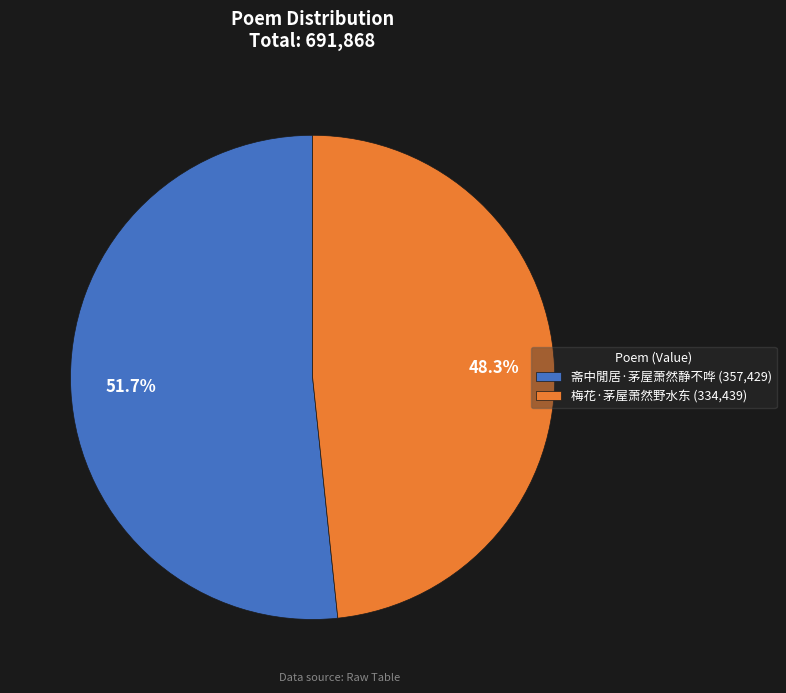

To the nearest percent, what is the difference between the largest and smallest slice percentages?

3%